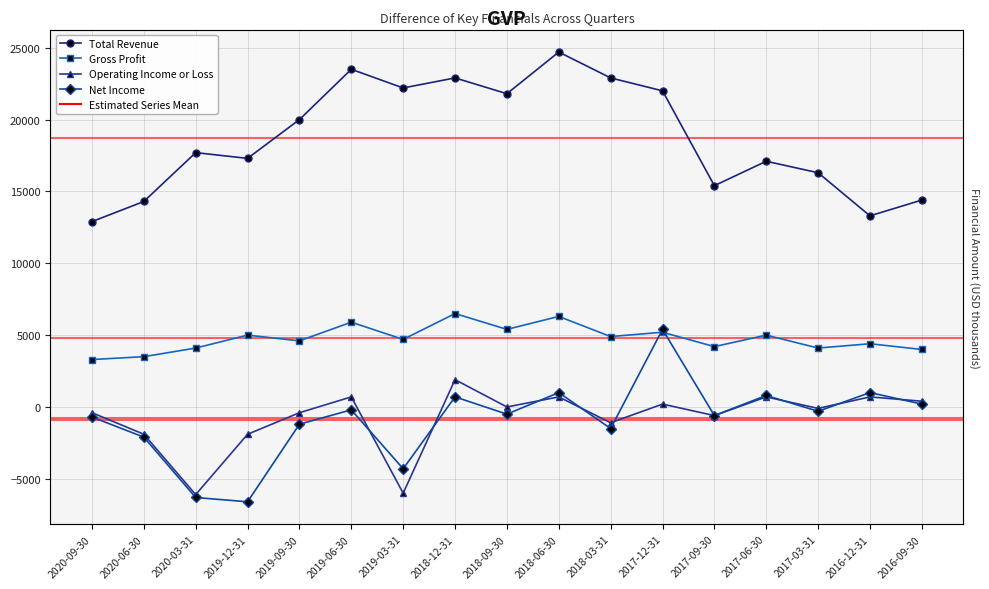

Is this an area chart (filled region under the line)?

No